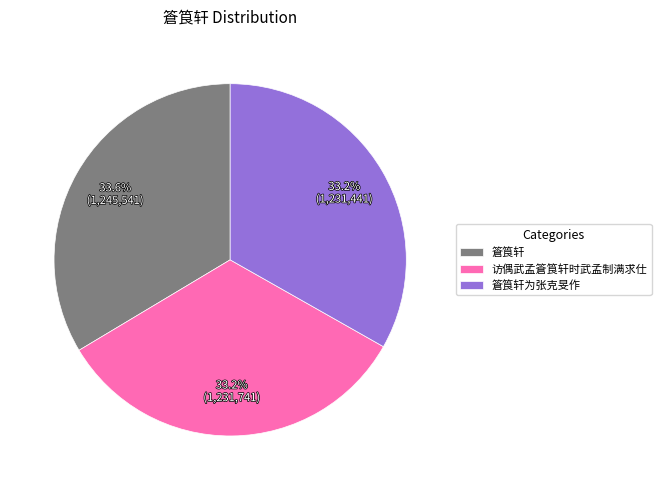

Does any single category account for the majority?

No